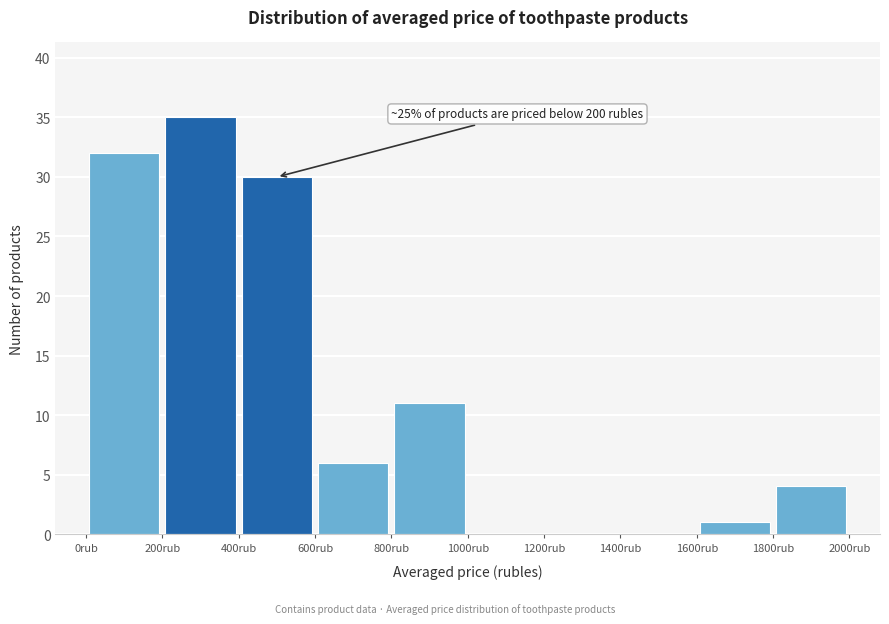

Which range on the x-axis has the tallest bar?

200 to 400